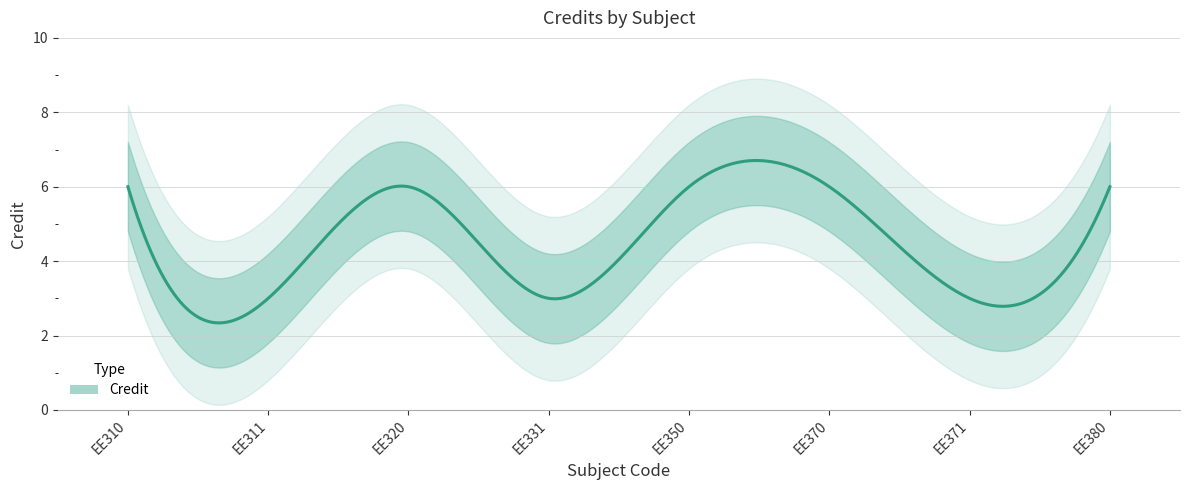

What is the difference between the maximum and minimum values?

3